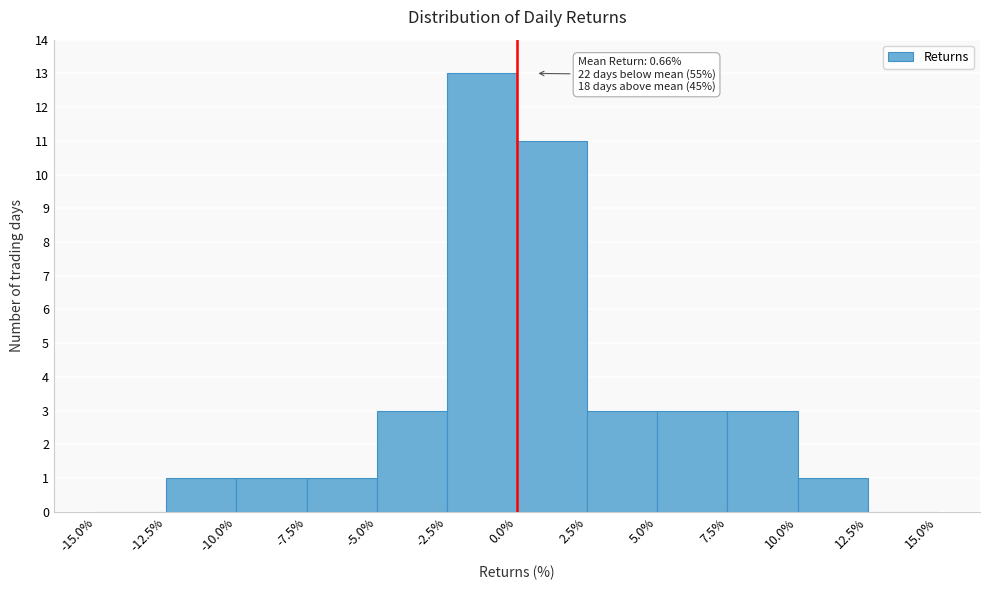

Which range on the x-axis has the tallest bar?

-2.5% to 0.0%